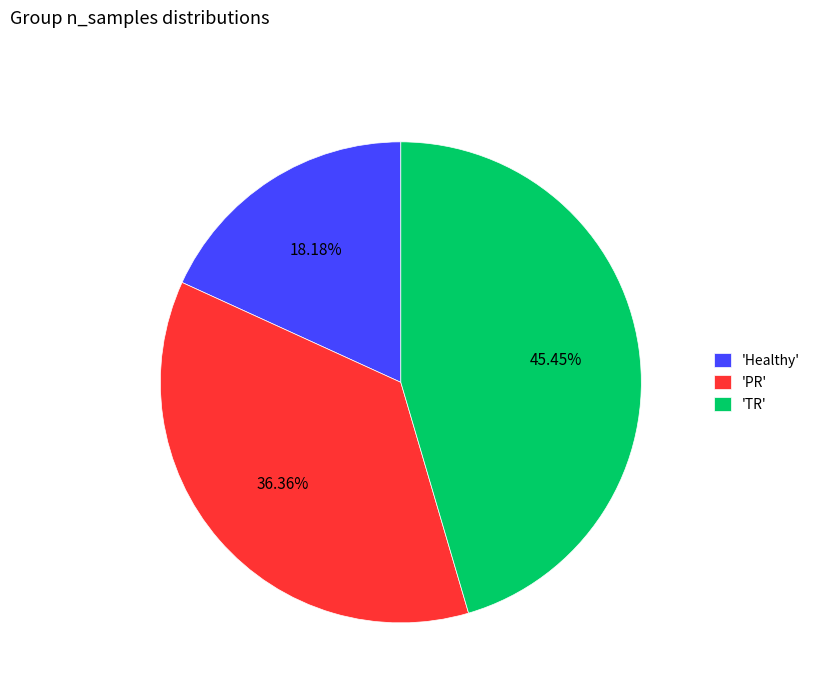

How many slices are in this pie chart?

3